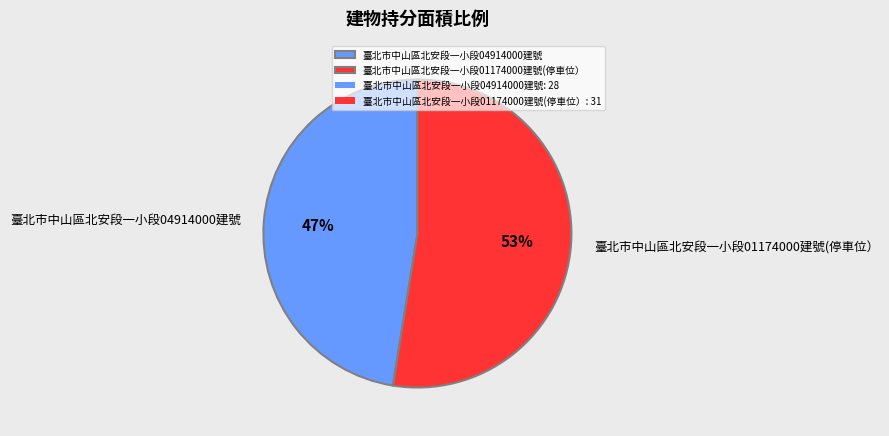

Does 臺北市中山區北安段一小段04914000建號 account for over 50% of the chart?

No